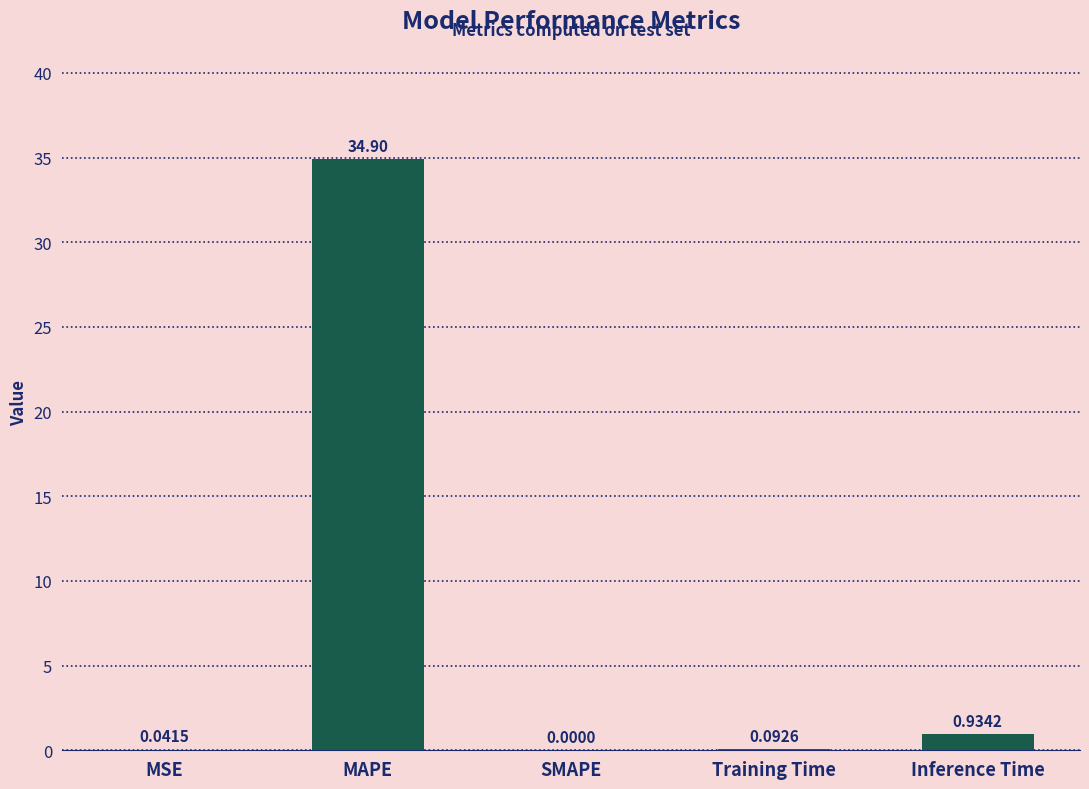

How many data points does each series have?

5